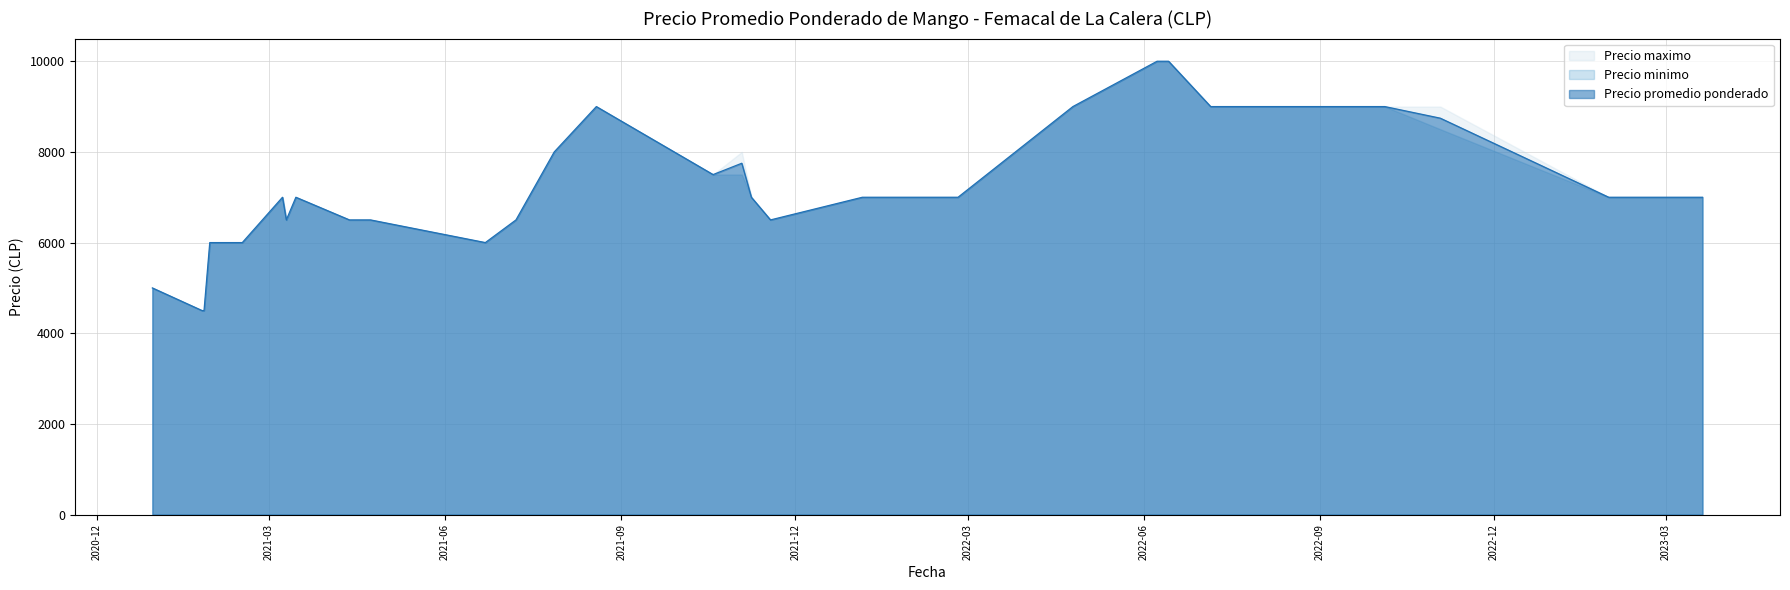

Between 2023-01-30 and 2021-11-08, which series saw the biggest shift?

Precio promedio ponderado